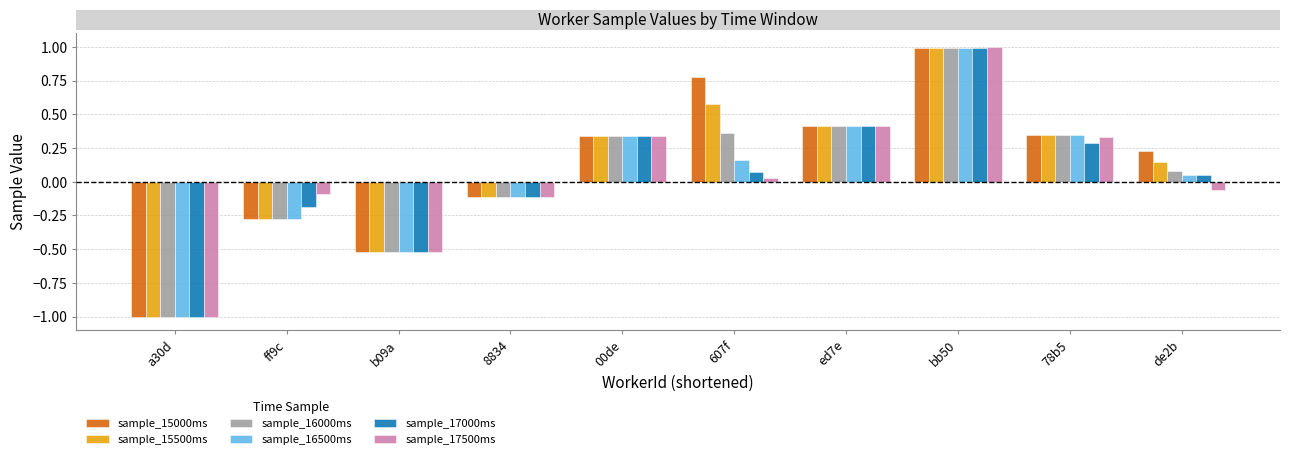

What is the difference between the maximum and minimum values in the sample_15500ms series?

2.0